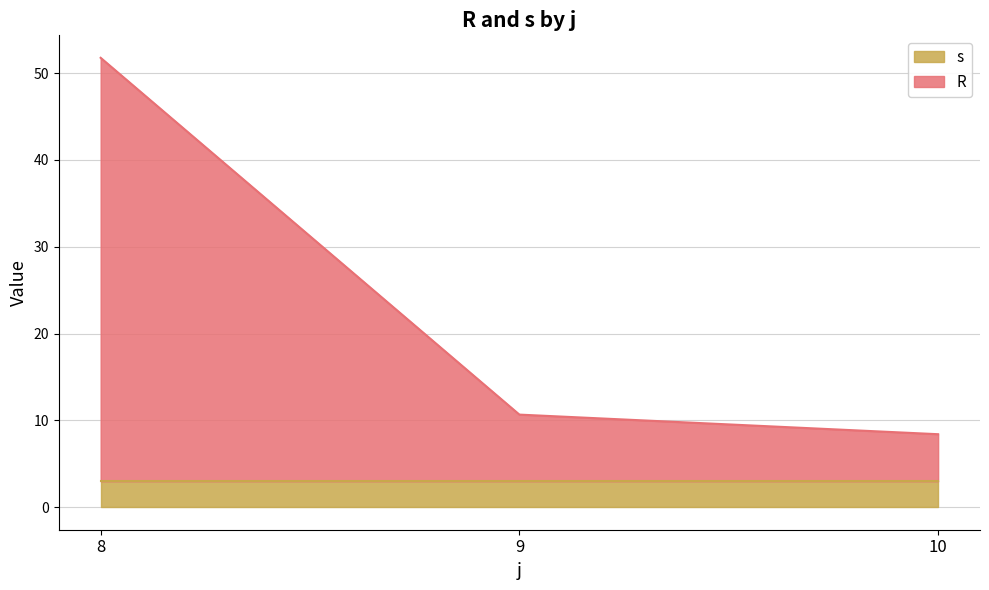

At how many categories does at least one series exceed 37?

5